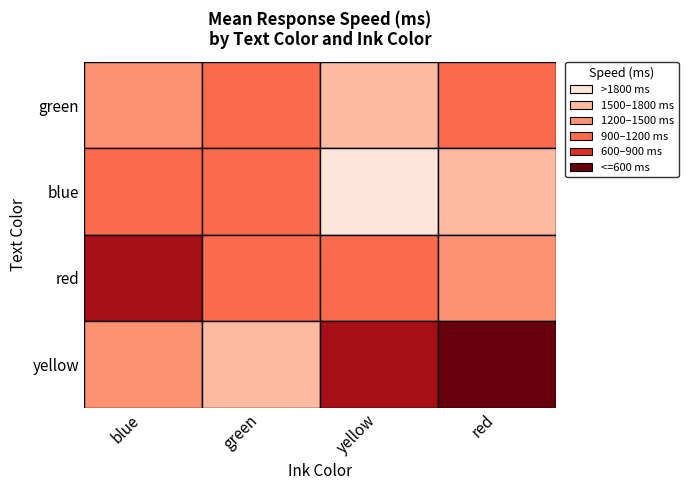

At how many categories does at least one series exceed 1493?

3